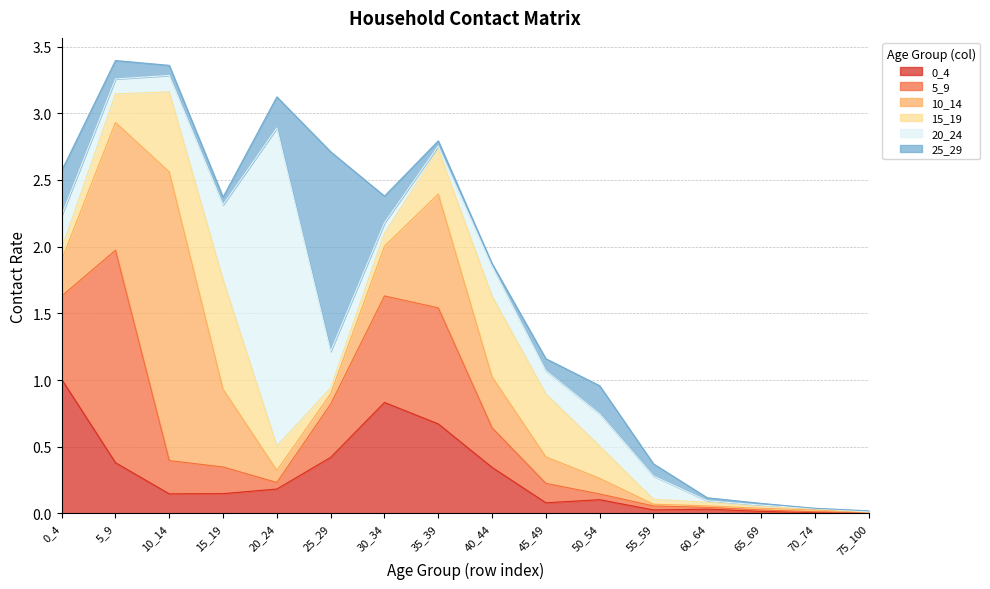

Rank the series at 40_44 from highest to lowest value.

15_19, 10_14, 0_4, 5_9, 20_24, 25_29